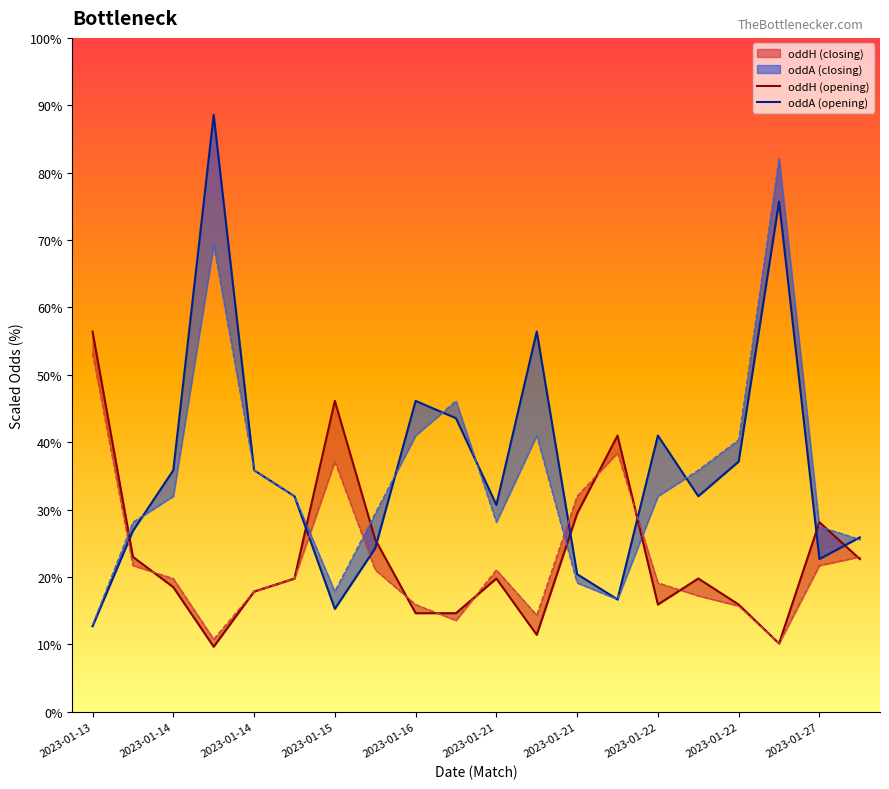

What is the value of the oddA_op point at the 20th from the left?

25.6